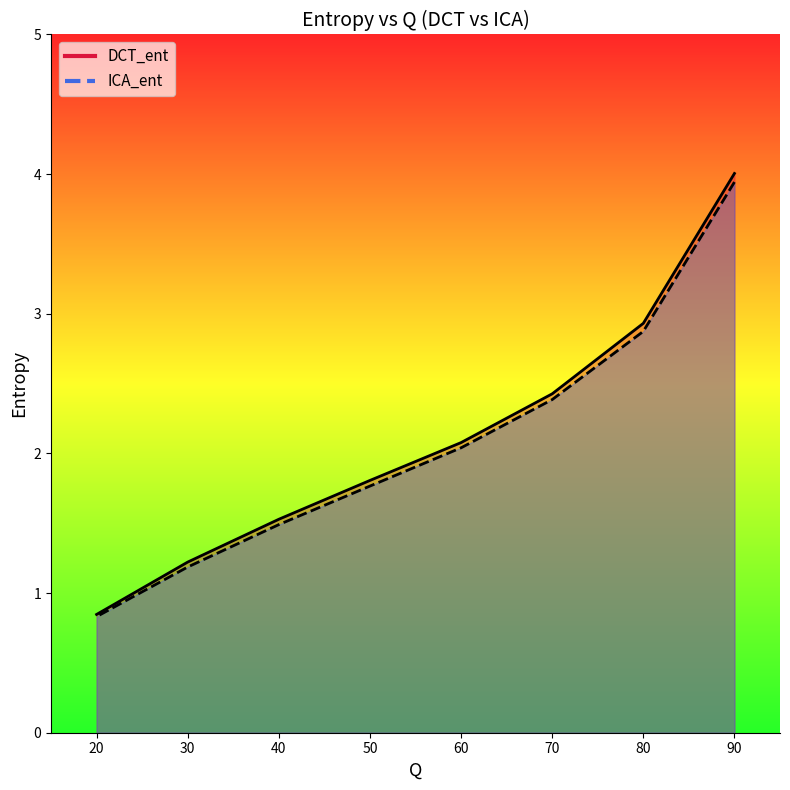

Reading left to right, what are all the values shown in this chart?

DCT_ent: 90=4.0	80=2.9	70=2.4	60=2.1	50=1.8	40=1.5	30=1.2	20=0.8
ICA_ent: 90=3.9	80=2.9	70=2.4	60=2.0	50=1.8	40=1.5	30=1.2	20=0.8